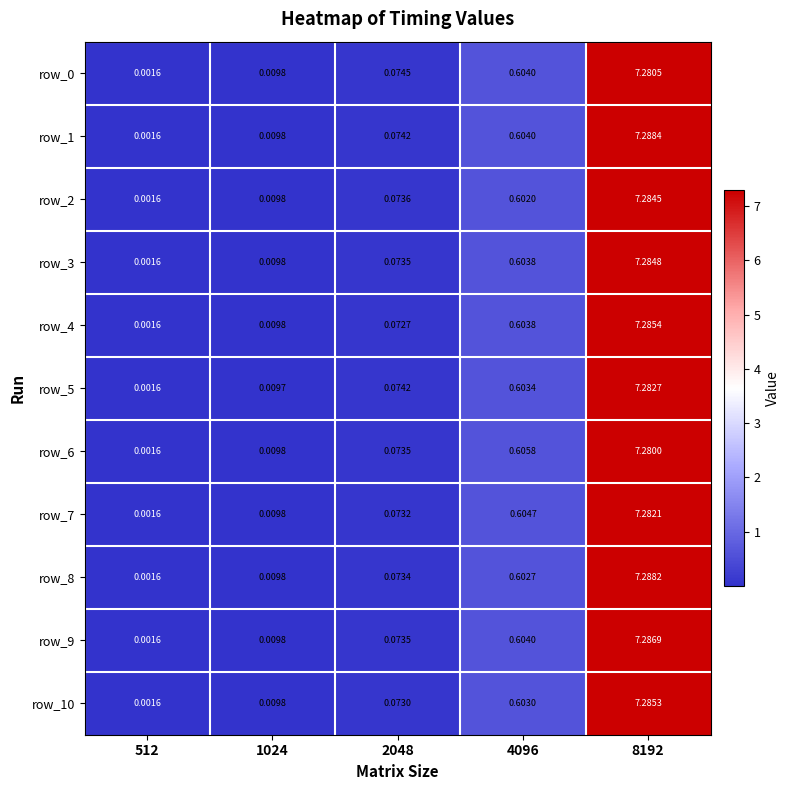

Is the value of row_10 at 4096 greater than the value of row_2 at 8192?

No